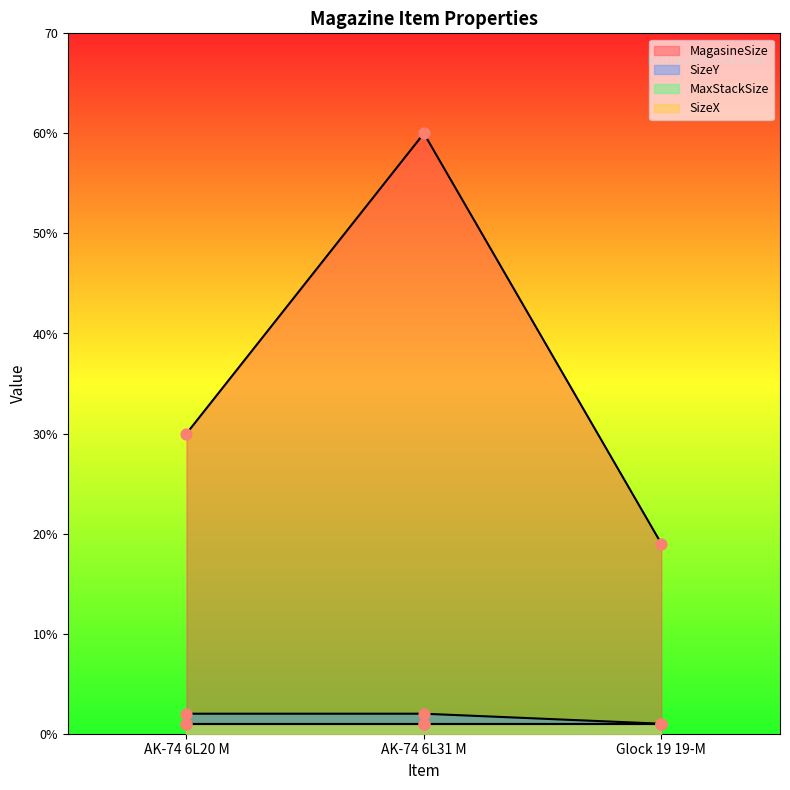

At how many categories does at least one series exceed 26?

2